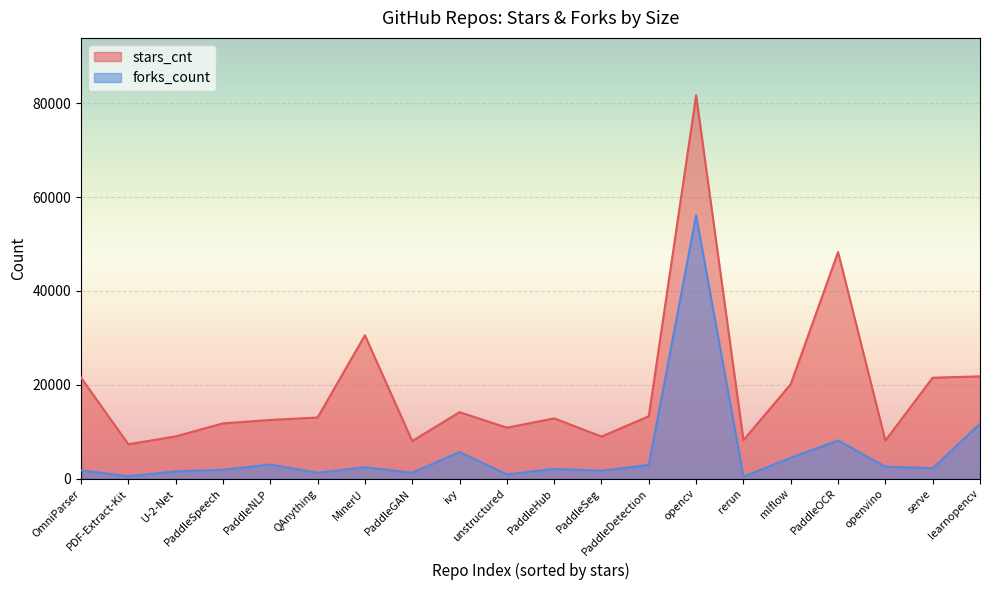

Which series has the largest range (max minus min)?

stars_cnt